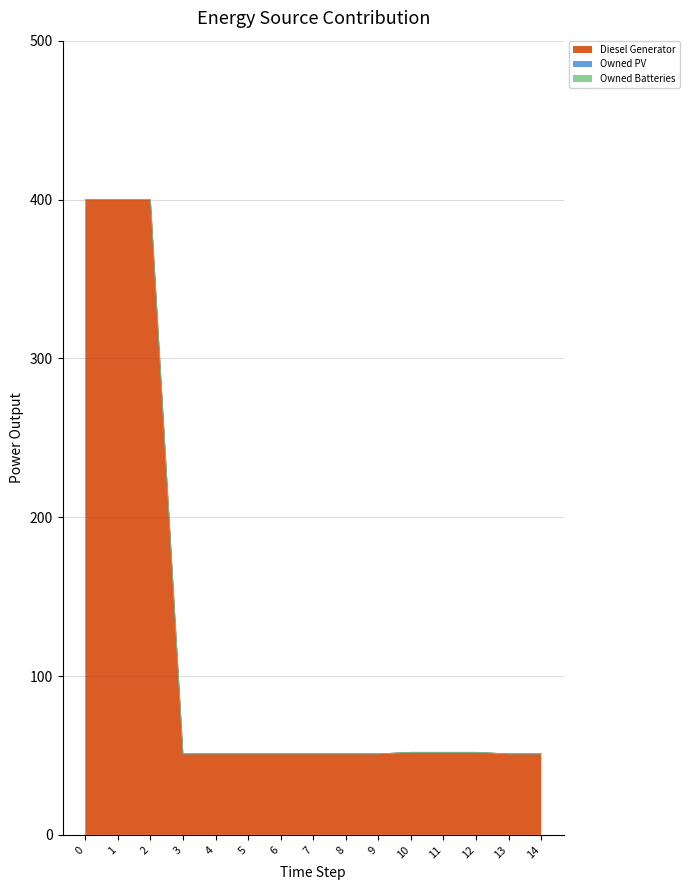

Is the value of Diesel Generator at 3 greater than the value of Owned Batteries at 13?

Yes